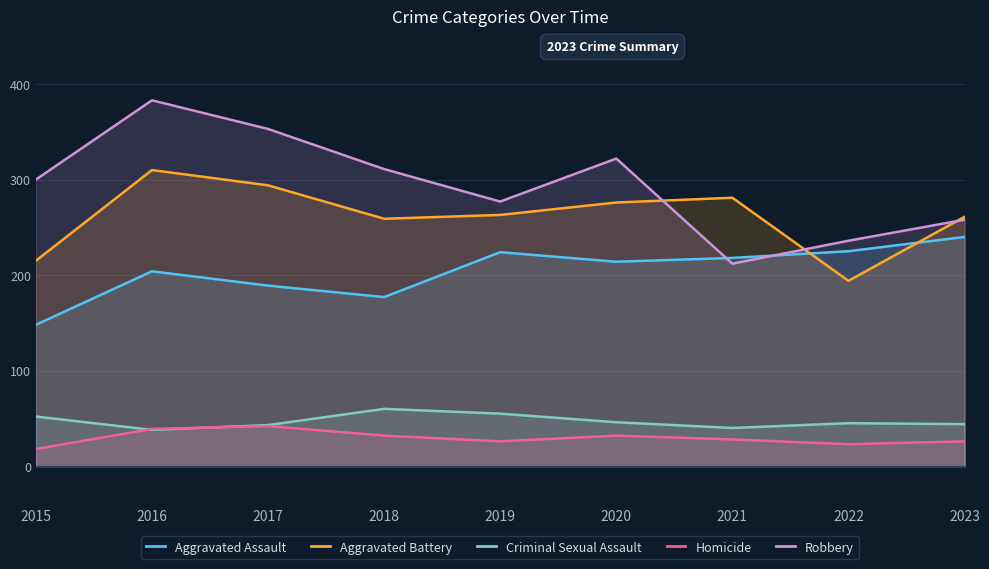

Reading left to right, what are all the values shown in this chart?

Aggravated Assault: 148	204	189	177	224	214	218	225	240
Aggravated Battery: 215	310	294	259	263	276	281	194	261
Criminal Sexual Assault: 52	38	43	60	55	46	40	45	44
Homicide: 18	39	42	32	26	32	28	23	26
Robbery: 300	383	353	311	277	322	212	236	258